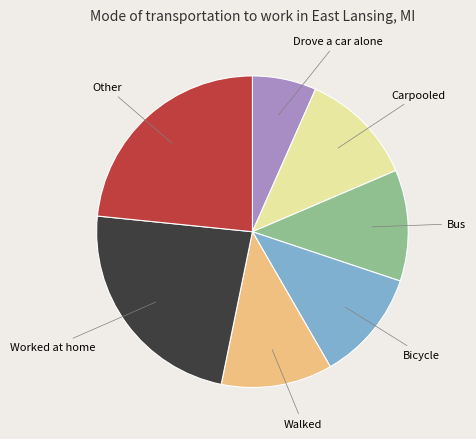

Is it true that Worked at home is 23% of the pie?

True